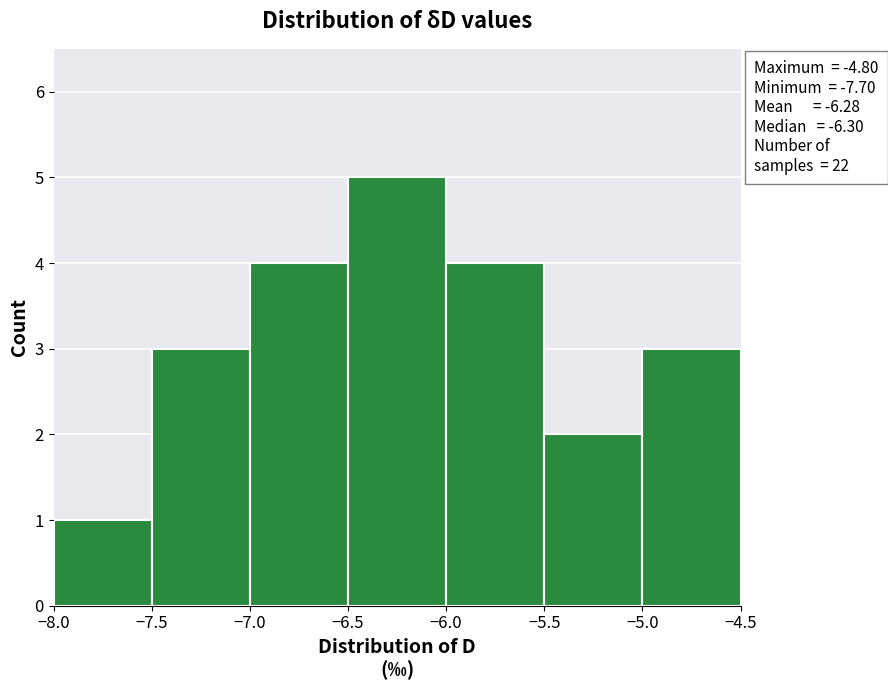

Over which range of the x-axis is the bar tallest?

-6.5 to -6.0